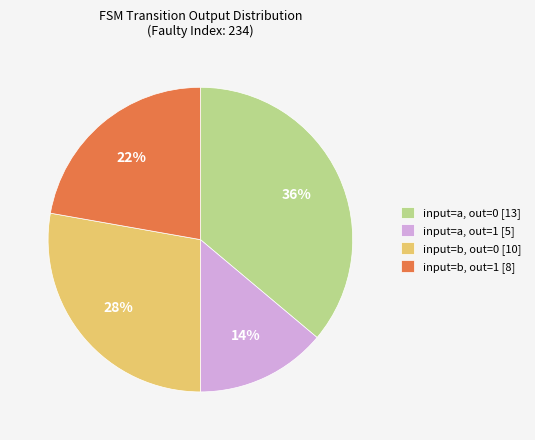

True or false: input=b, out=0 [10] accounts for 28% of the total.

True